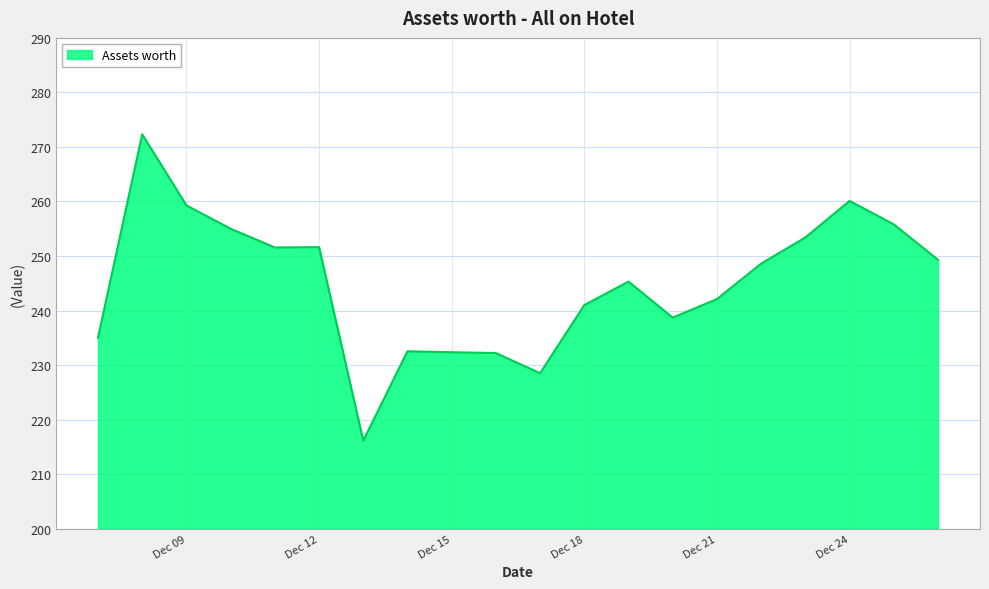

What is the greatest value displayed?

272.3